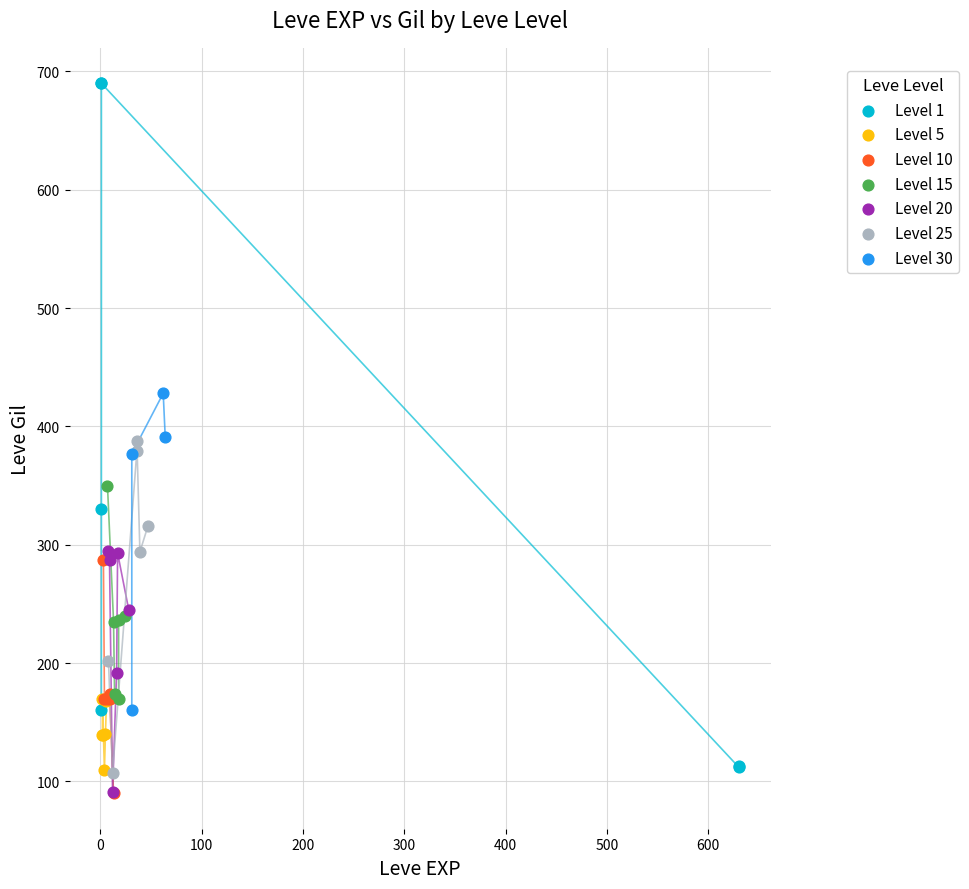

Which series has the widest spread of Y values?

Level 1